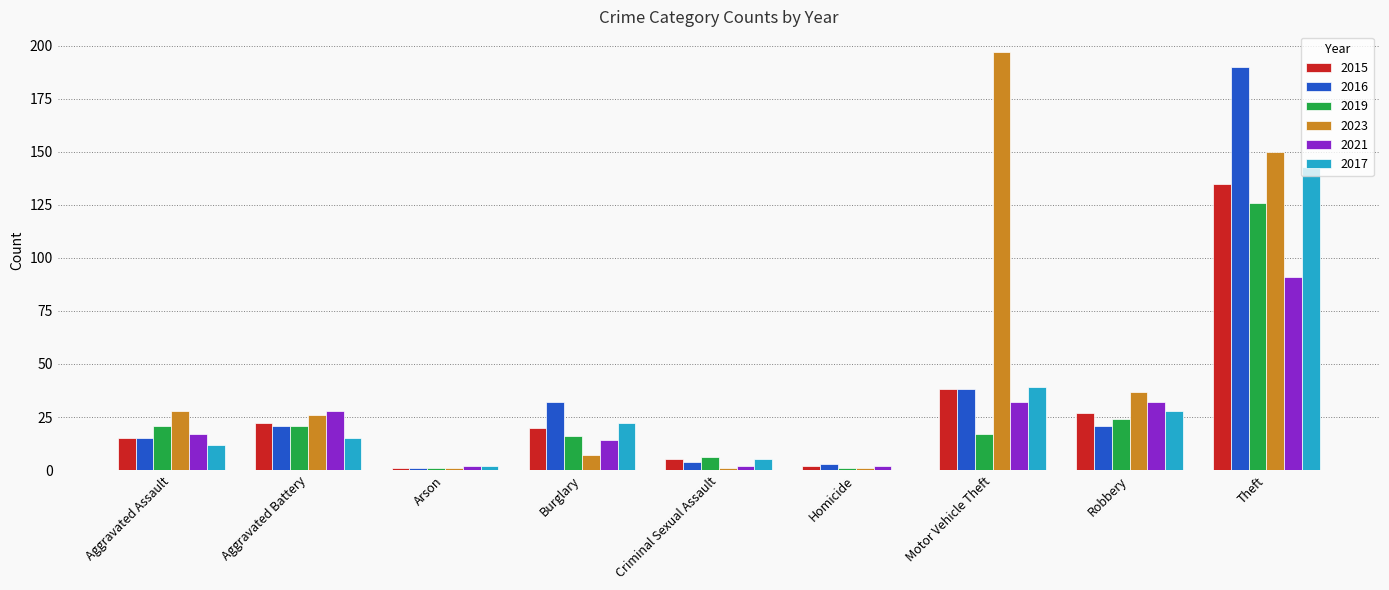

Reading left to right, what are all the values shown in this chart?

2015: Aggravated Assault=15	Aggravated Battery=22	Arson=1	Burglary=20	Criminal Sexual Assault=5	Homicide=2	Motor Vehicle Theft=38	Robbery=27	Theft=135
2016: Aggravated Assault=15	Aggravated Battery=21	Arson=1	Burglary=32	Criminal Sexual Assault=4	Homicide=3	Motor Vehicle Theft=38	Robbery=21	Theft=190
2019: Aggravated Assault=21	Aggravated Battery=21	Arson=1	Burglary=16	Criminal Sexual Assault=6	Homicide=1	Motor Vehicle Theft=17	Robbery=24	Theft=126
2023: Aggravated Assault=28	Aggravated Battery=26	Arson=1	Burglary=7	Criminal Sexual Assault=1	Homicide=1	Motor Vehicle Theft=197	Robbery=37	Theft=150
2021: Aggravated Assault=17	Aggravated Battery=28	Arson=2	Burglary=14	Criminal Sexual Assault=2	Homicide=2	Motor Vehicle Theft=32	Robbery=32	Theft=91
2017: Aggravated Assault=12	Aggravated Battery=15	Arson=2	Burglary=22	Criminal Sexual Assault=5	Homicide=0	Motor Vehicle Theft=39	Robbery=28	Theft=143